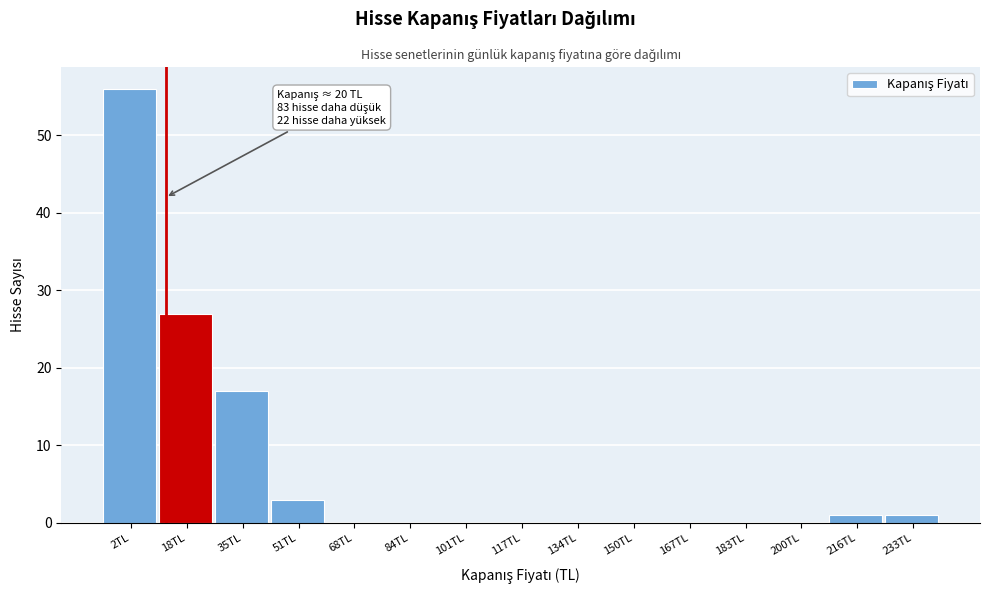

Reading left to right, transcribe all the data shown in this chart.

2TL=56	18TL=27	35TL=17	51TL=3	68TL=0	84TL=0	101TL=0	117TL=0	134TL=0	150TL=0	167TL=0	183TL=0	200TL=0	216TL=1	233TL=1